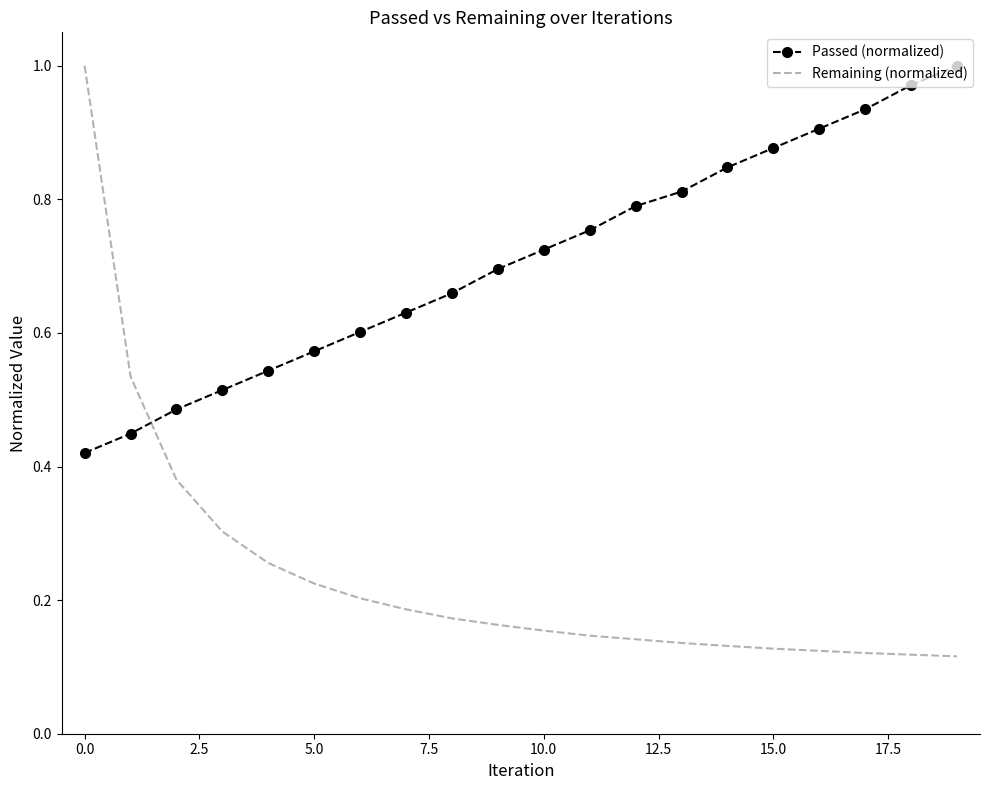

Rank the series by their average value, from highest to lowest.

Passed (normalized), Remaining (normalized)